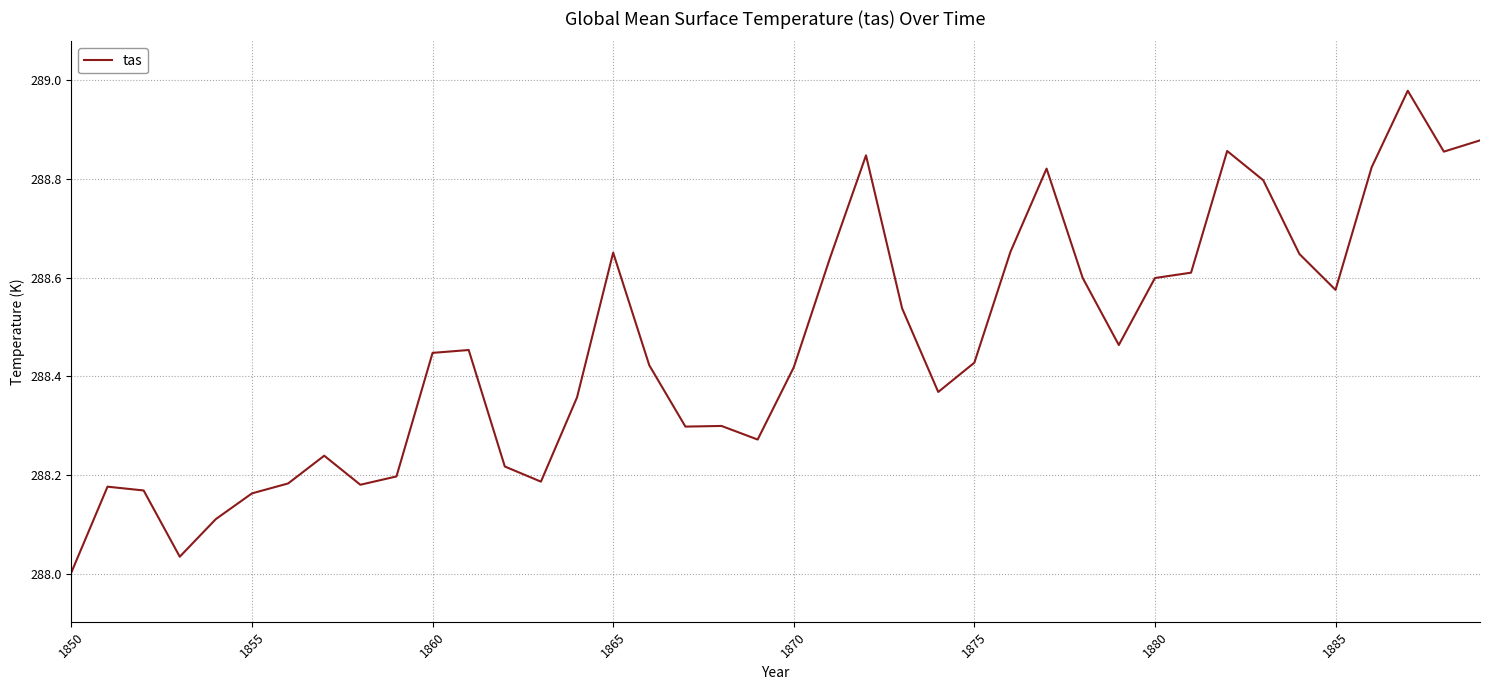

What is the sum of all values?

11538.5